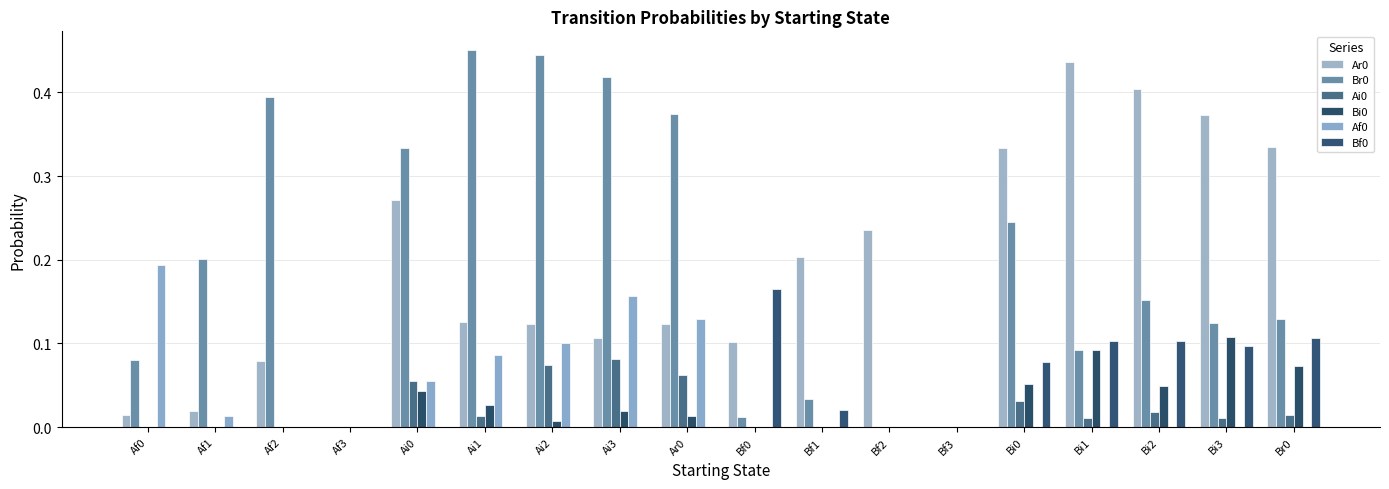

What is the total value across all series at Bi0?

0.7